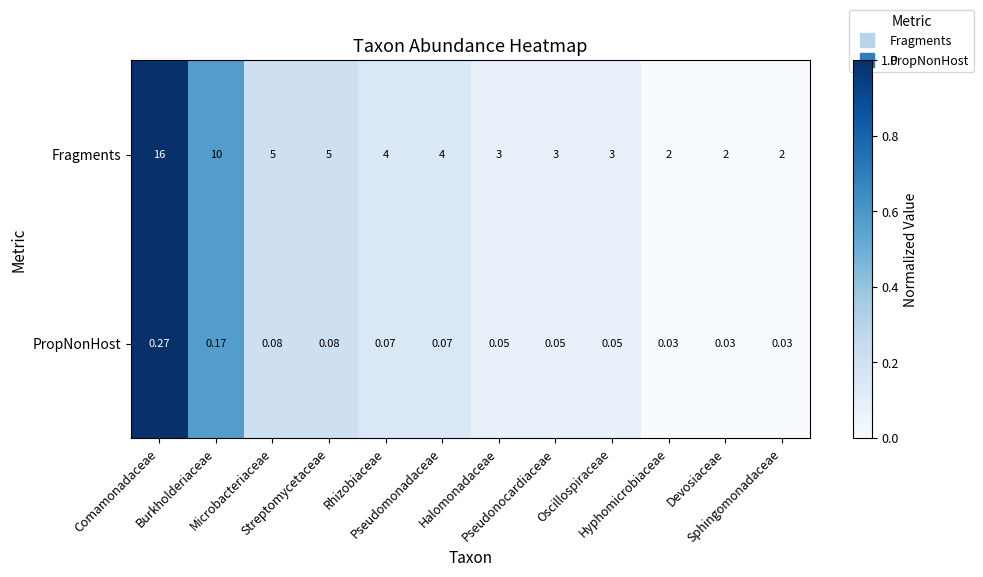

At which category is the sum across all series the highest?

Comamonadaceae